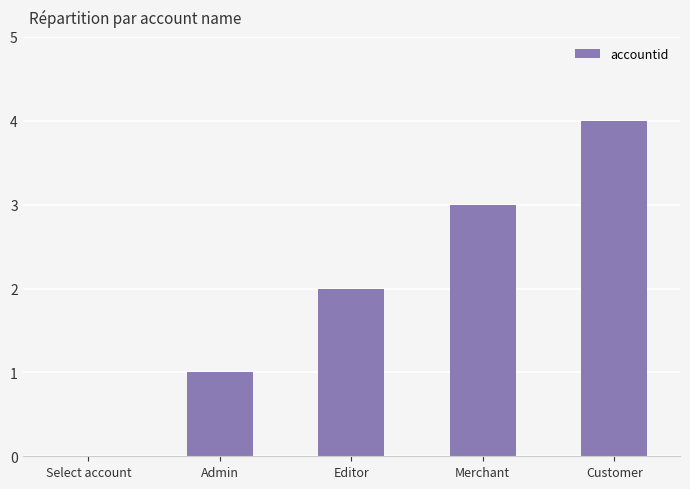

At which label is the value closest to 2?

Editor